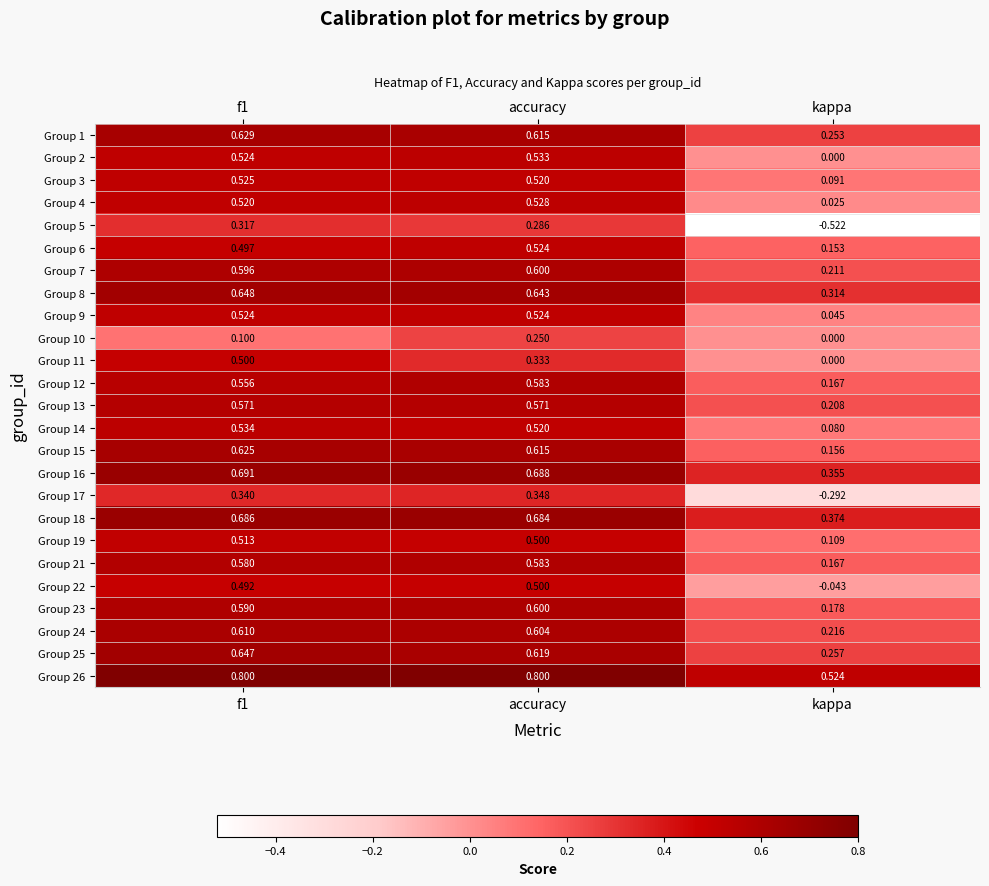

Is the value of Group 26 at accuracy greater than the value of Group 5 at f1?

Yes